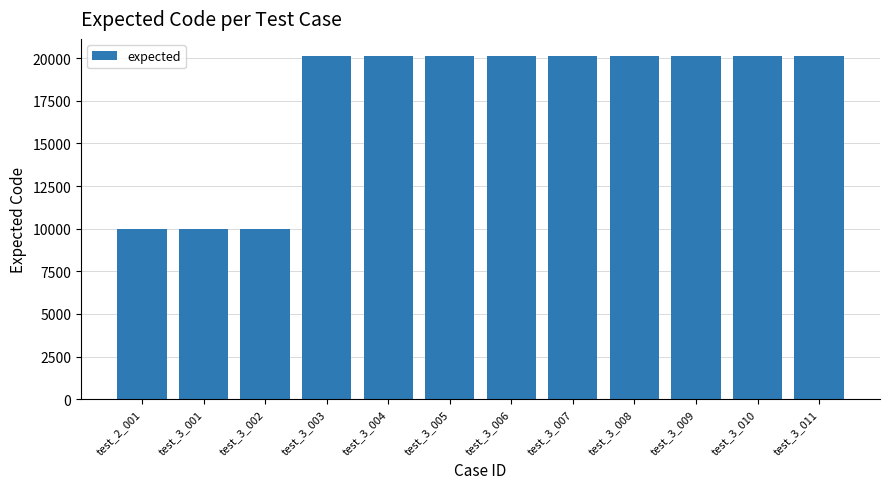

What is the greatest value displayed?

20120